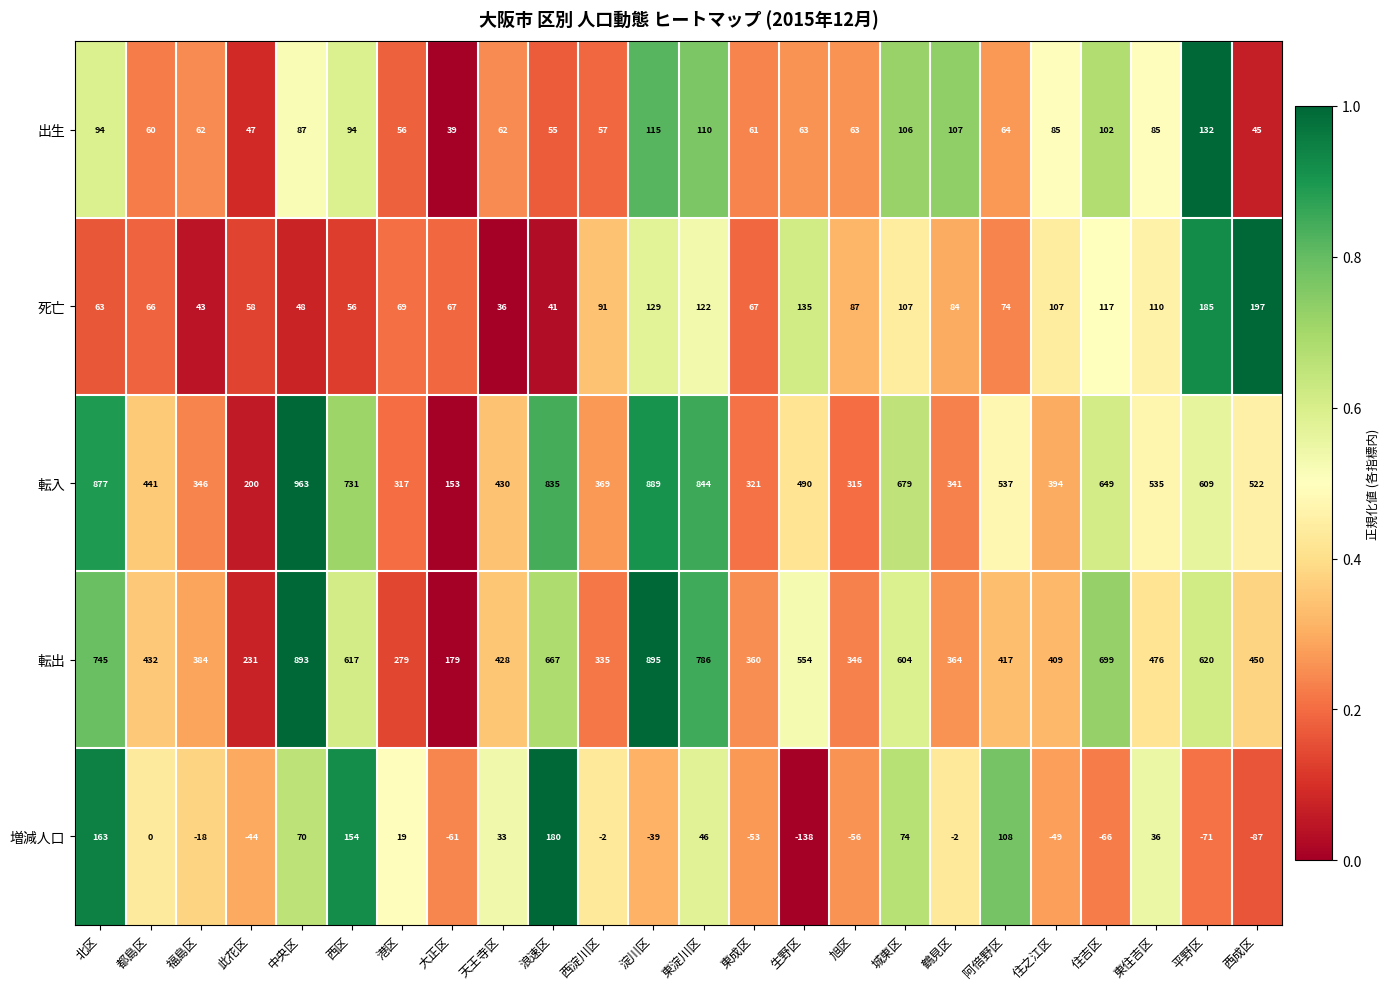

List the series in order of their peak value, lowest first.

出生, 増減人口, 死亡, 転出, 転入